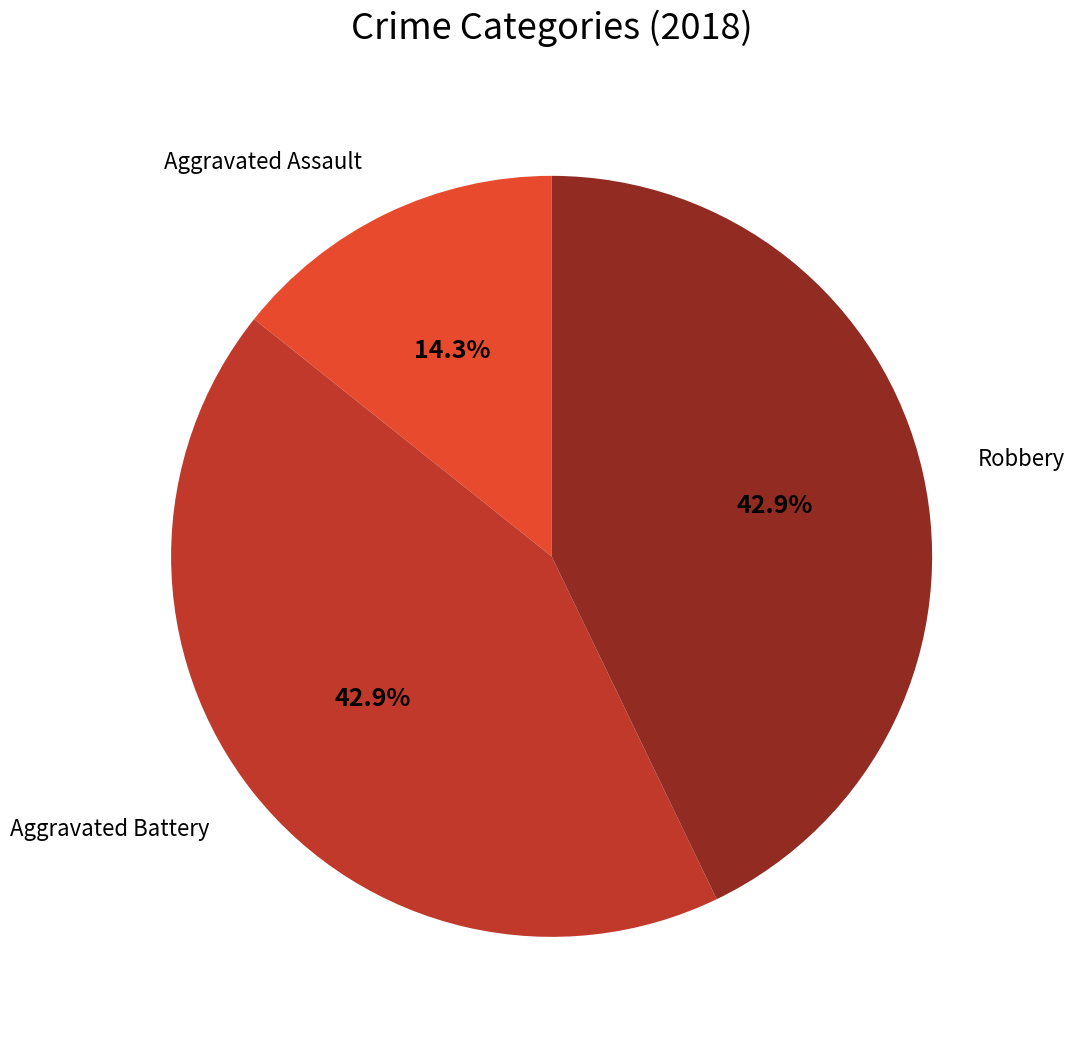

To the nearest percent, what is the difference between the largest and smallest slice percentages?

29%